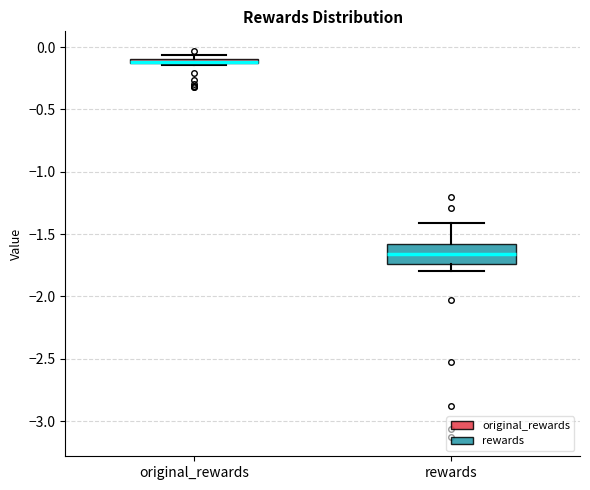

Comparing the boxes themselves (not the whiskers), which one is the tallest?

rewards